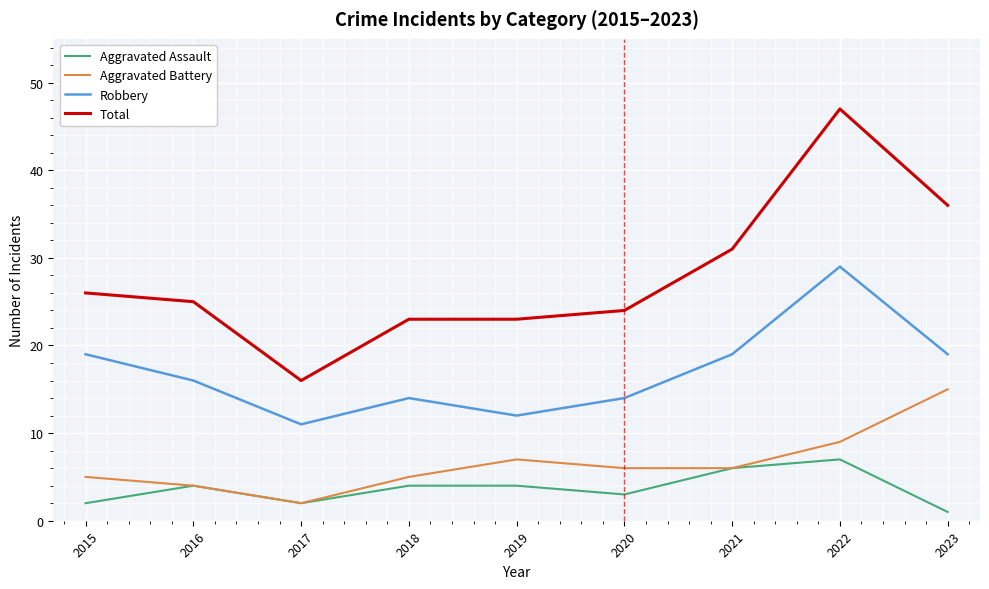

Where is the first local minimum for Aggravated Battery?

2017